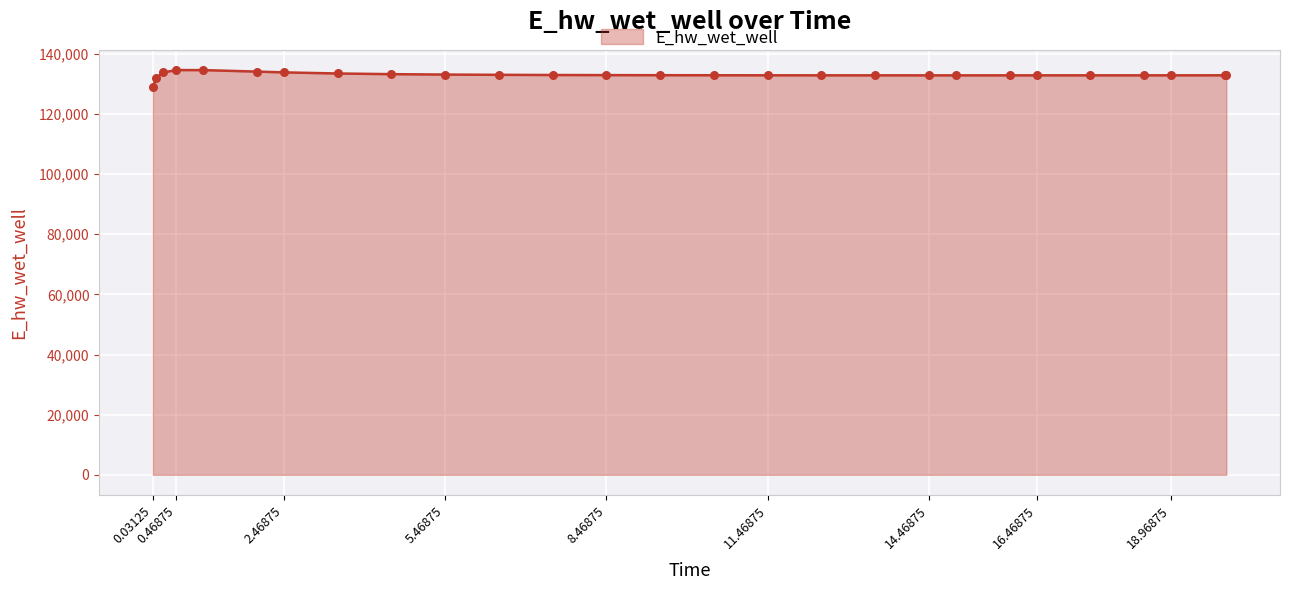

What is the smallest value displayed?

129070.4